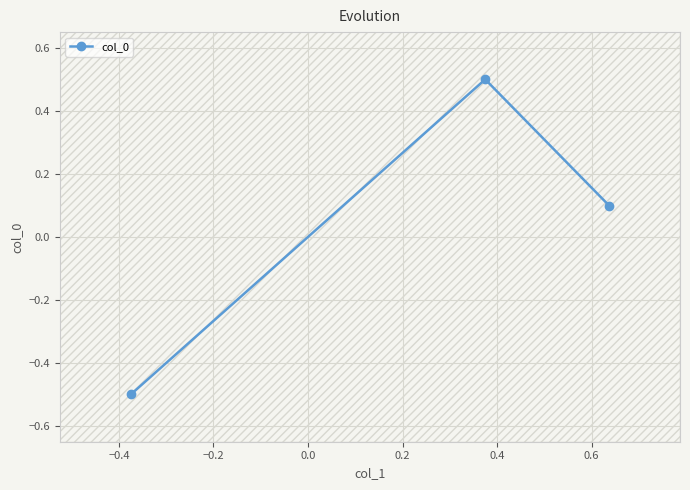

What is the value of the col_0 point at the 3rd from the left?

0.1